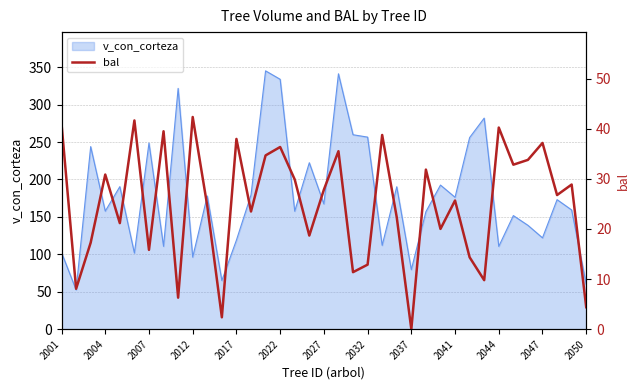

True or false: v_con_corteza has a value of 21.4 at 2001.

False